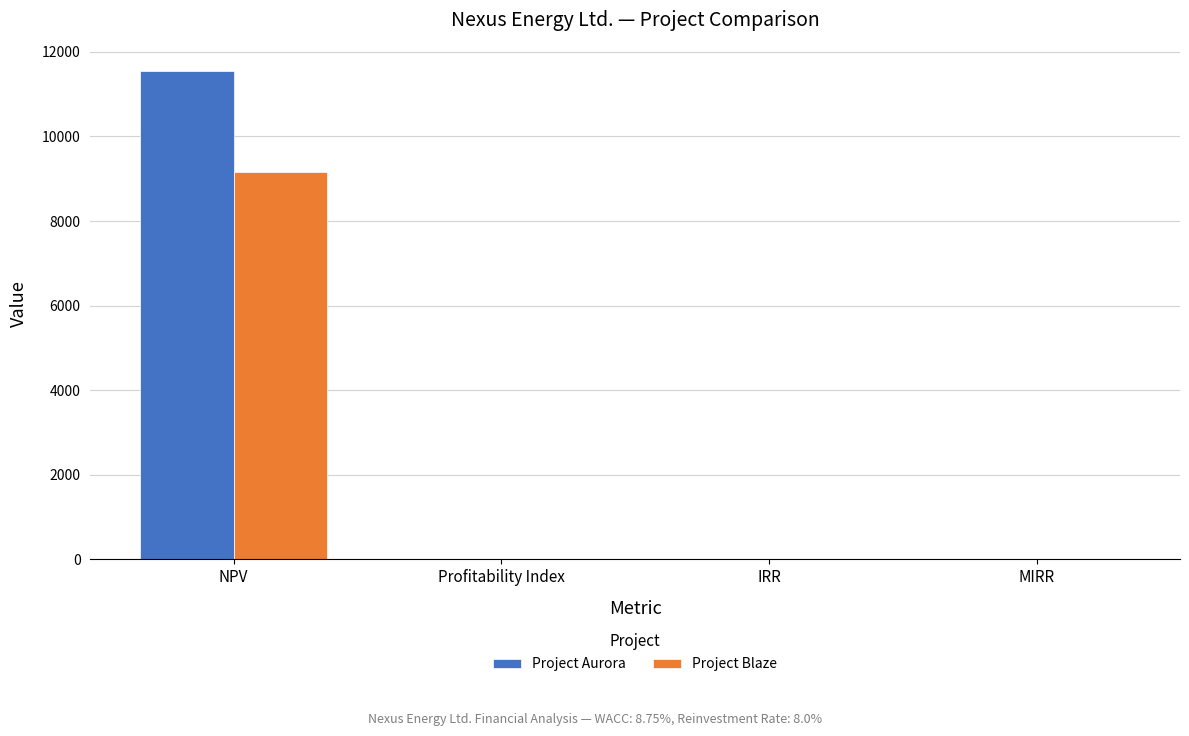

True or false: Project Blaze has a value of 0.1 at MIRR.

True